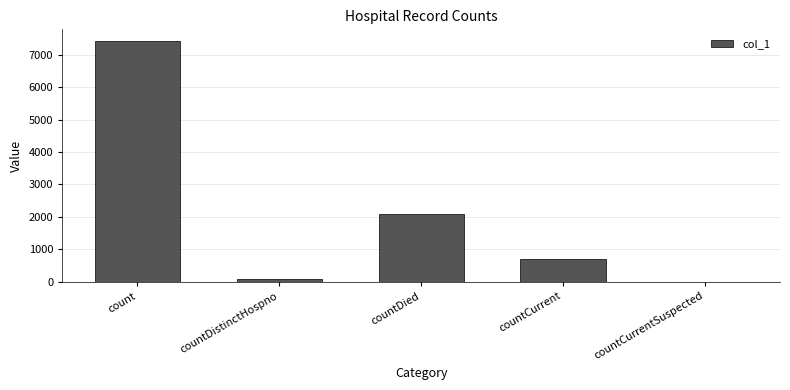

Reading left to right, transcribe all the data shown in this chart.

7415	77	2072	691	0